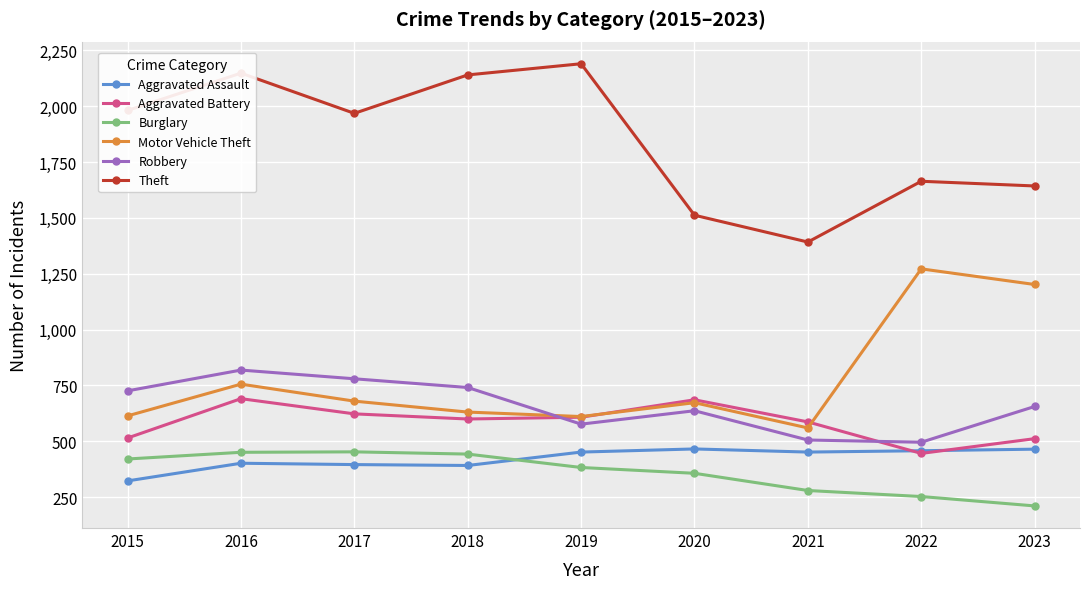

The value of Burglary at 2018 is 644. True or false?

False